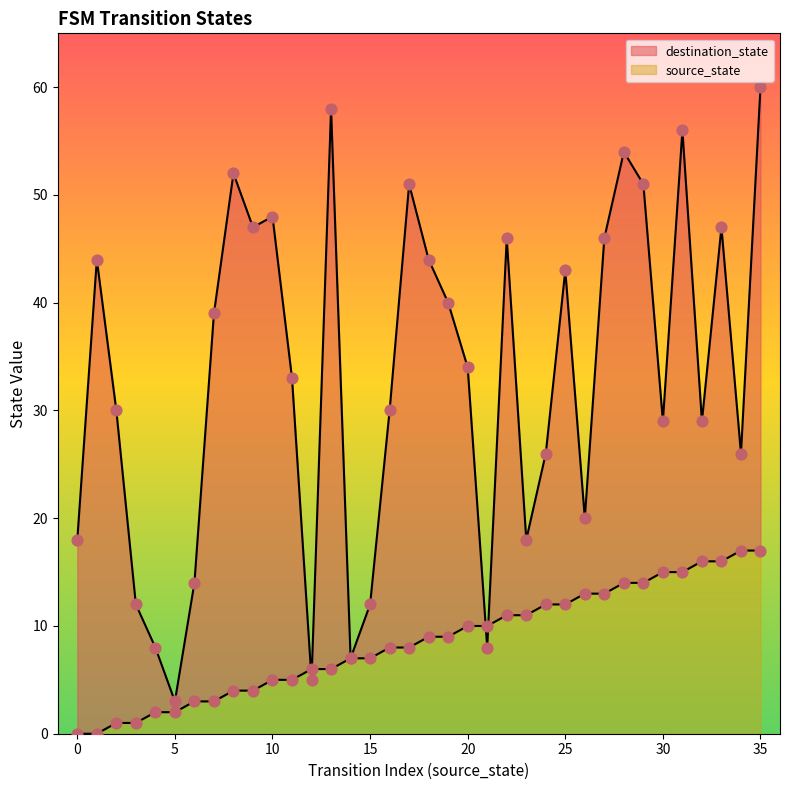

Which series has the largest Y range (max minus min)?

destination_state